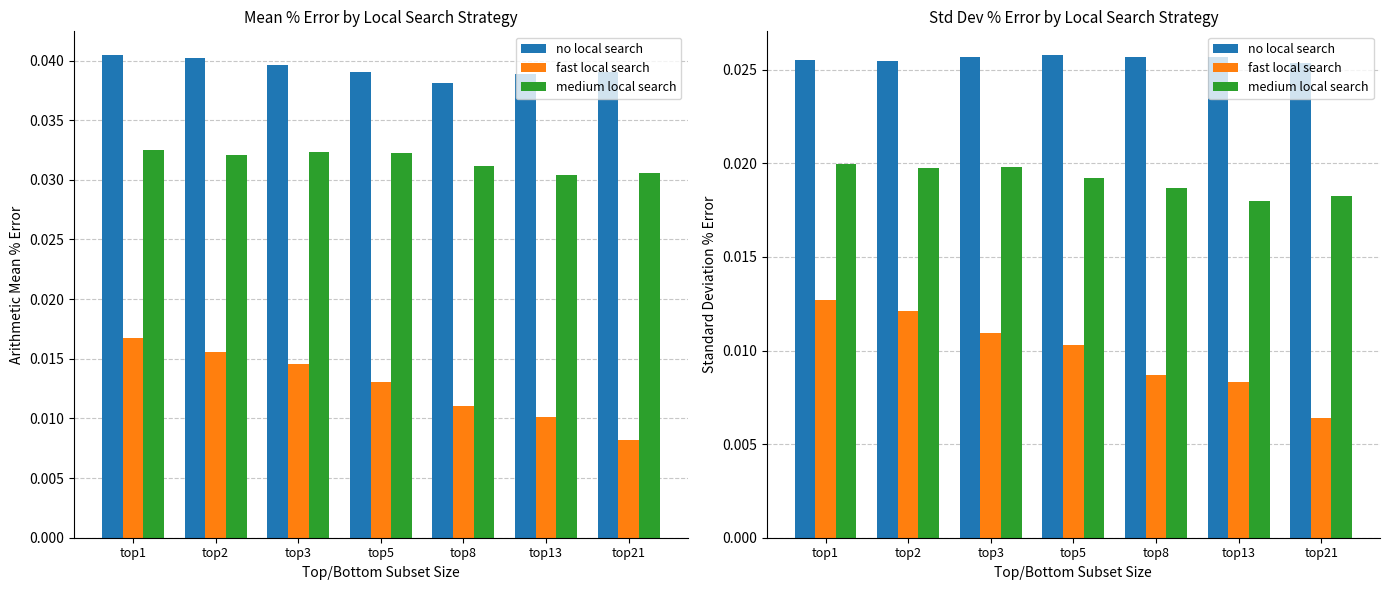

Which series has the widest spread of values?

fast local search